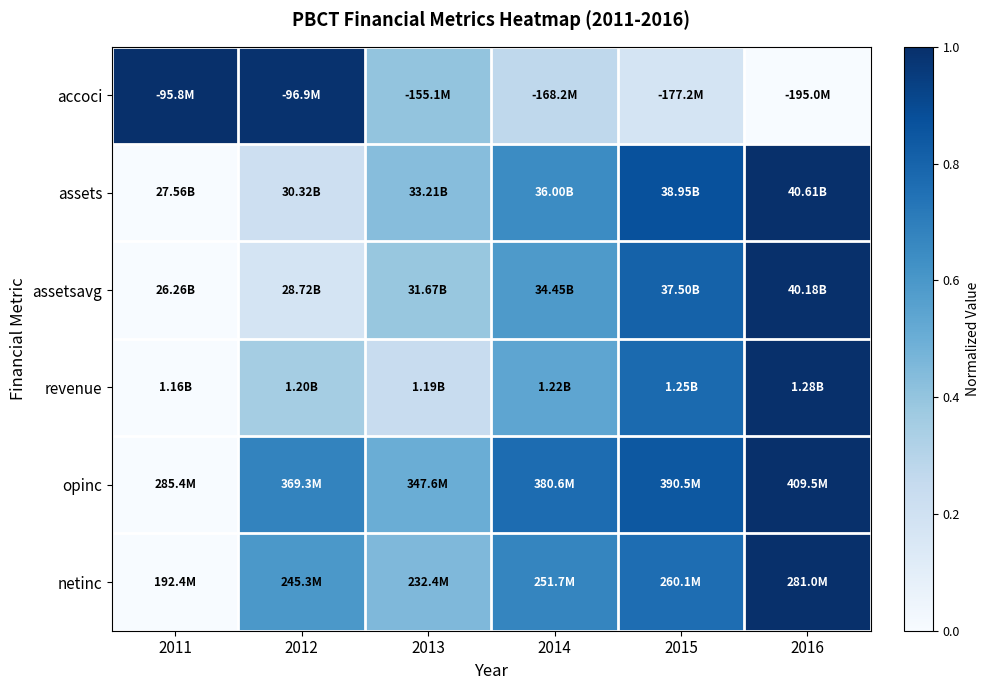

At 2016, list the series in order from largest to smallest.

assets, assetsavg, revenue, opinc, netinc, accoci